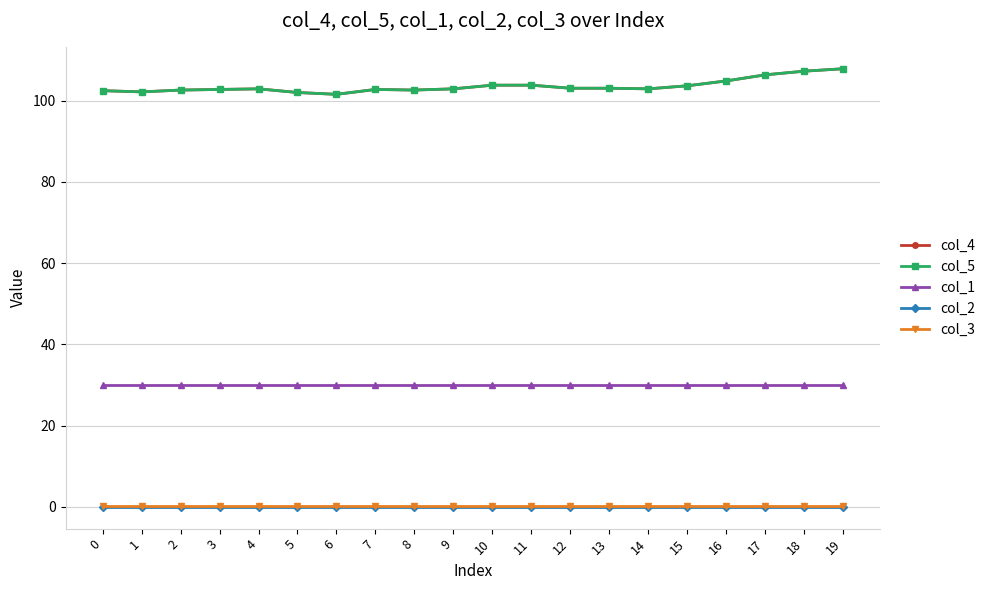

True or false: col_5 and col_1 intersect in this chart.

False